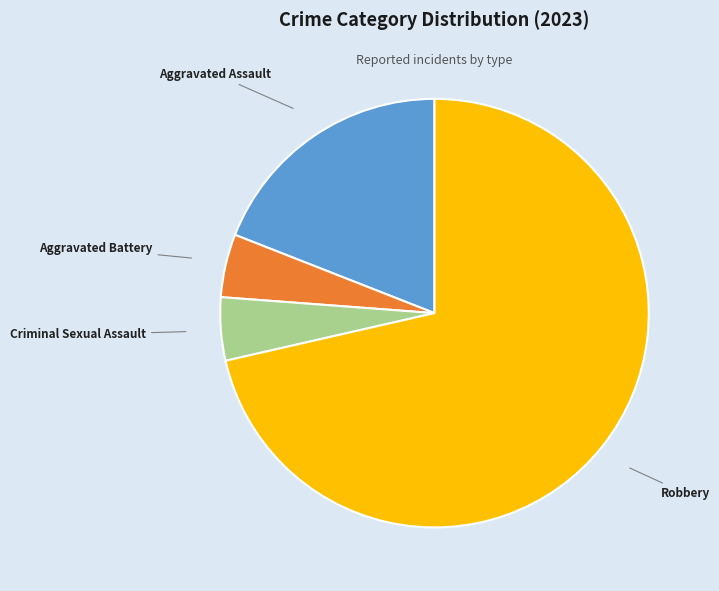

Is it true that Aggravated Assault is 19% of the pie?

True